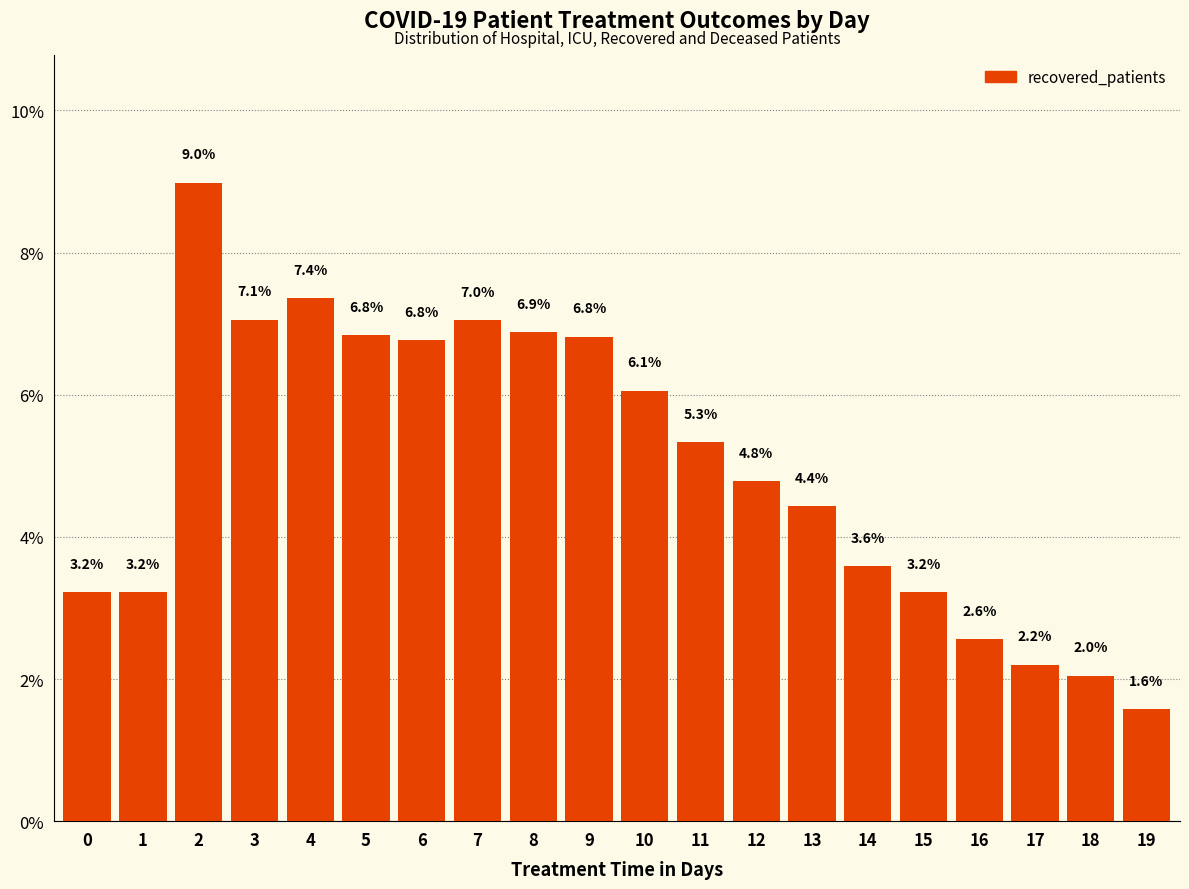

What is the average value?

5.0